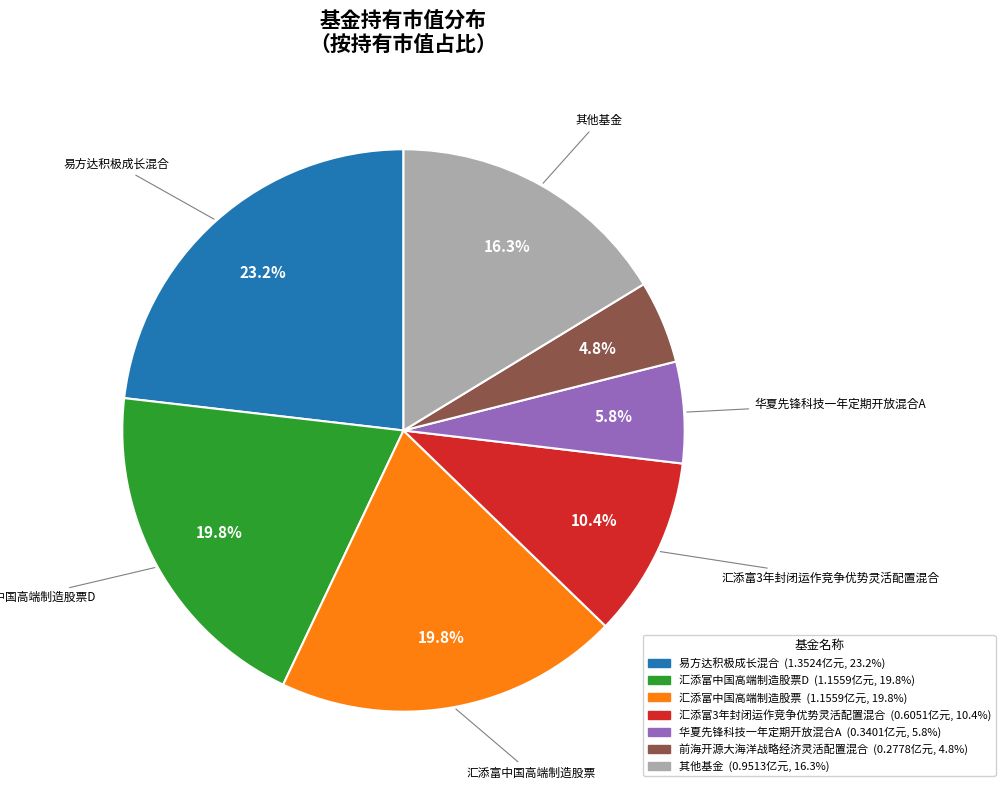

Does any single category account for the majority?

No